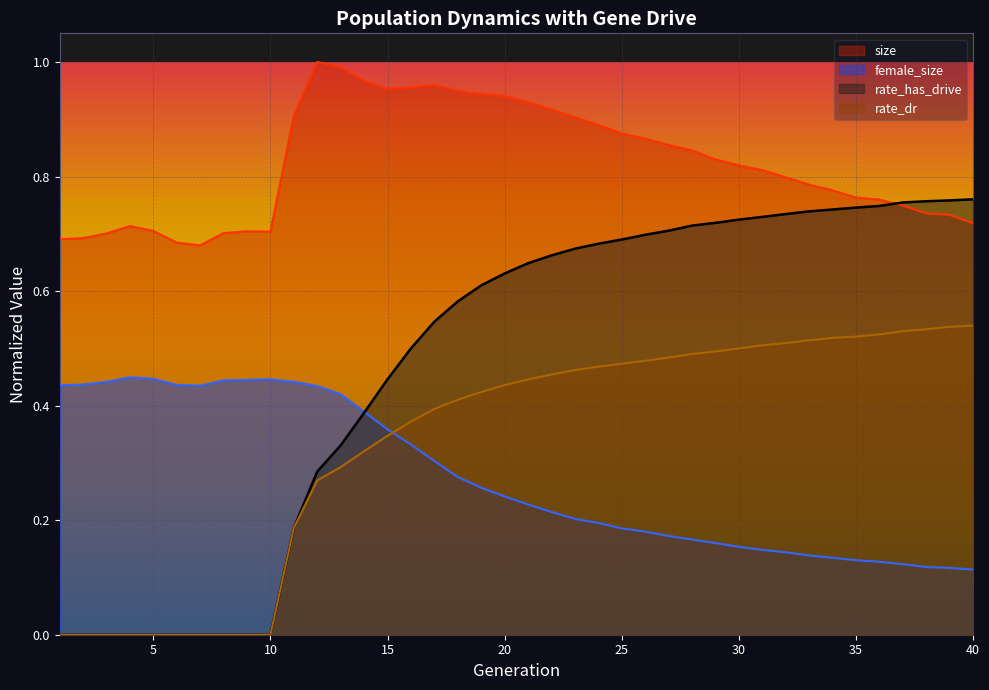

Which label corresponds to the smallest value in the chart?

1